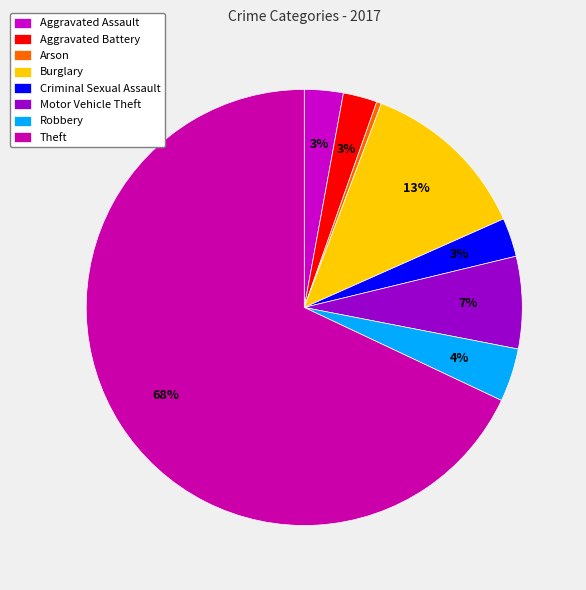

Rank the categories by value from highest to lowest.

Theft, Burglary, Motor Vehicle Theft, Robbery, Aggravated Assault, Criminal Sexual Assault, Aggravated Battery, Arson